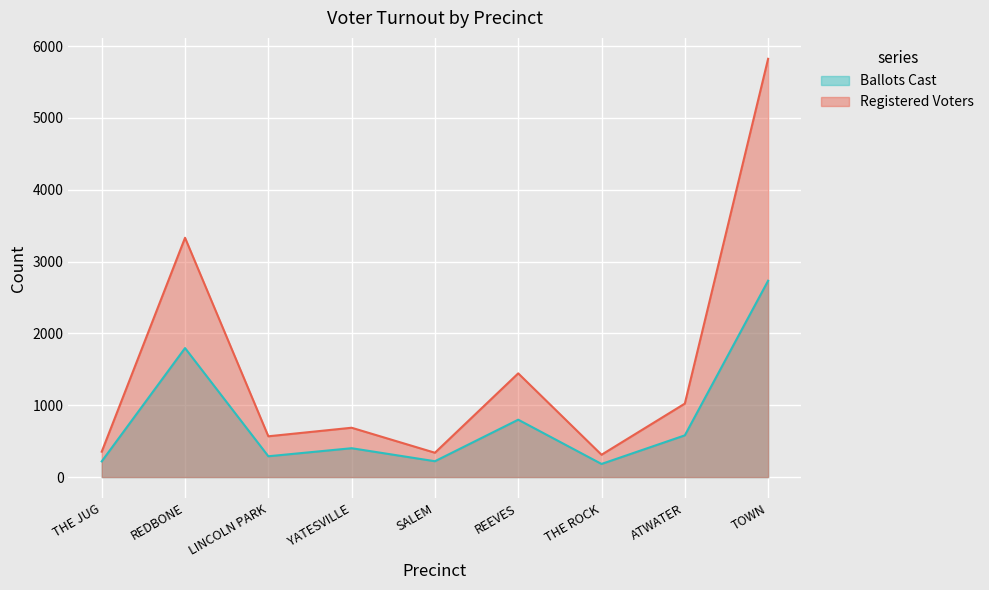

How many lines are shown in the chart?

2